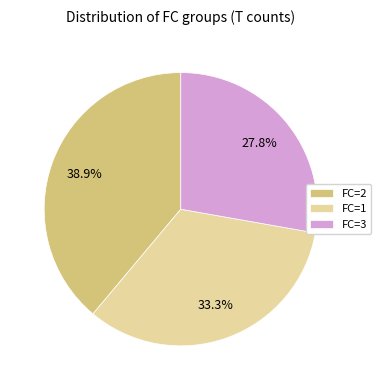

Which slice is the largest?

FC=2